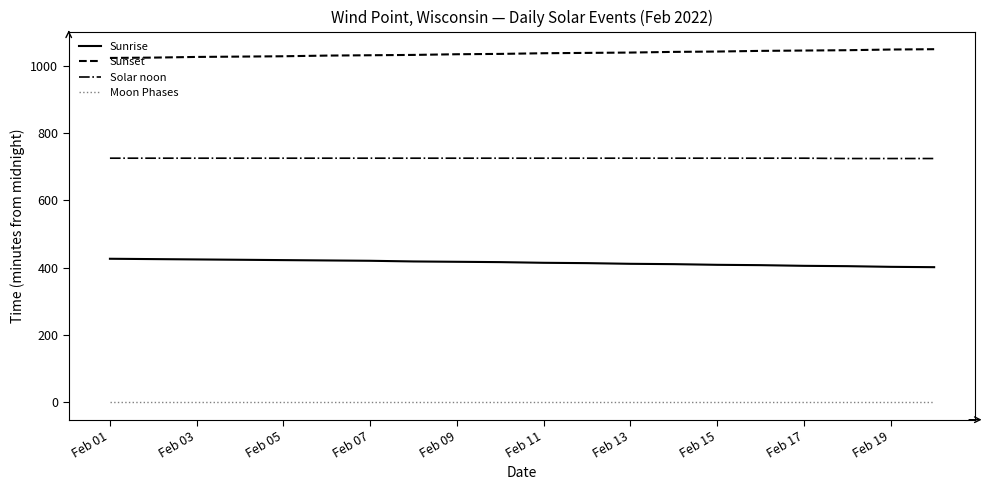

How many lines are shown in the chart?

4